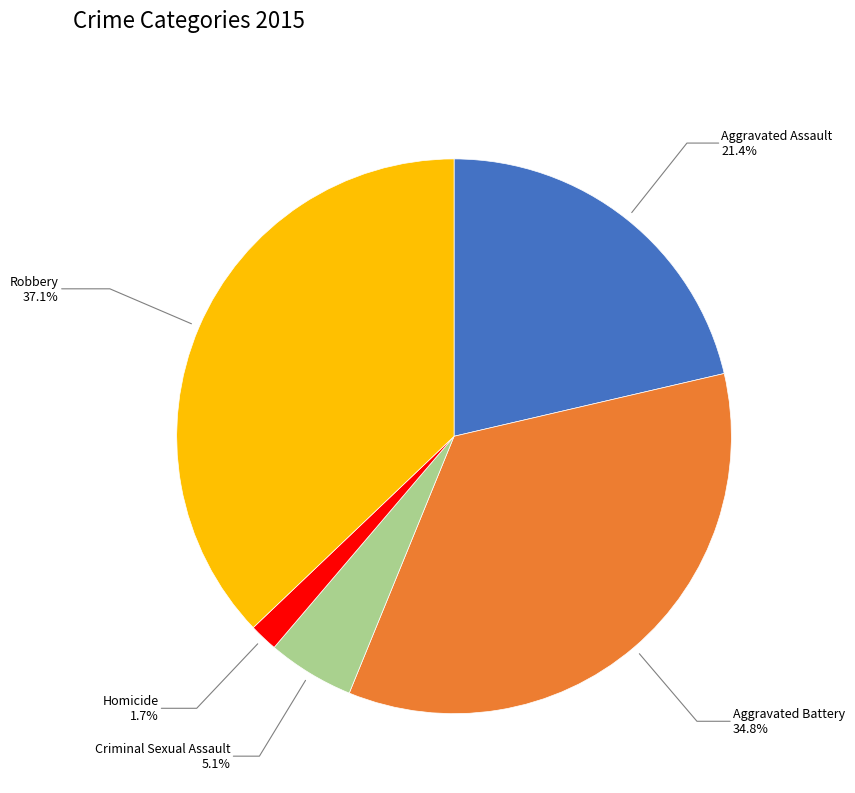

Combined, do Aggravated Assault and Homicide account for over 50%?

No